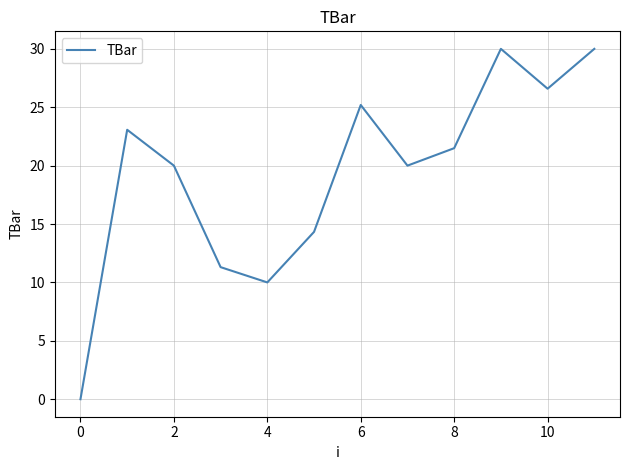

What is the sum of all values?

232.0